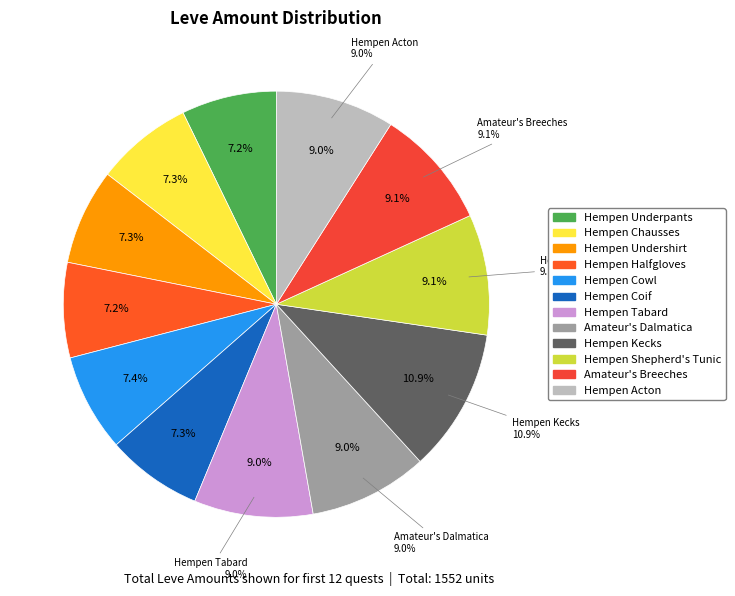

The Time for Acton slice represents 9% of the pie. True or false?

True